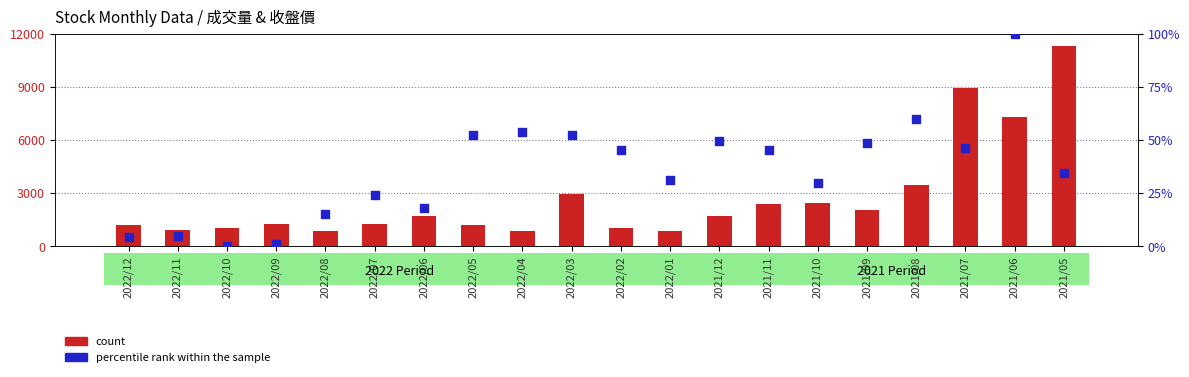

Is the value of count at 2022/04 greater than the value of percentile rank within the sample at 2021/08?

Yes